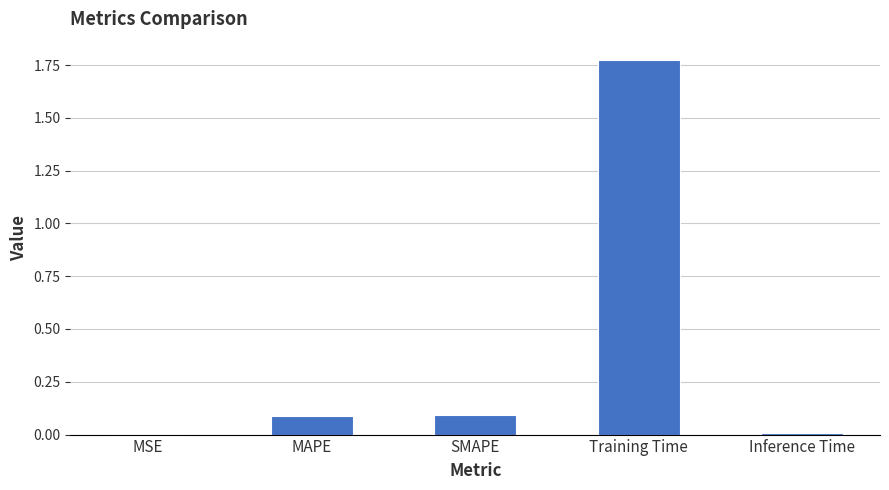

What is the sum of all values?

2.0